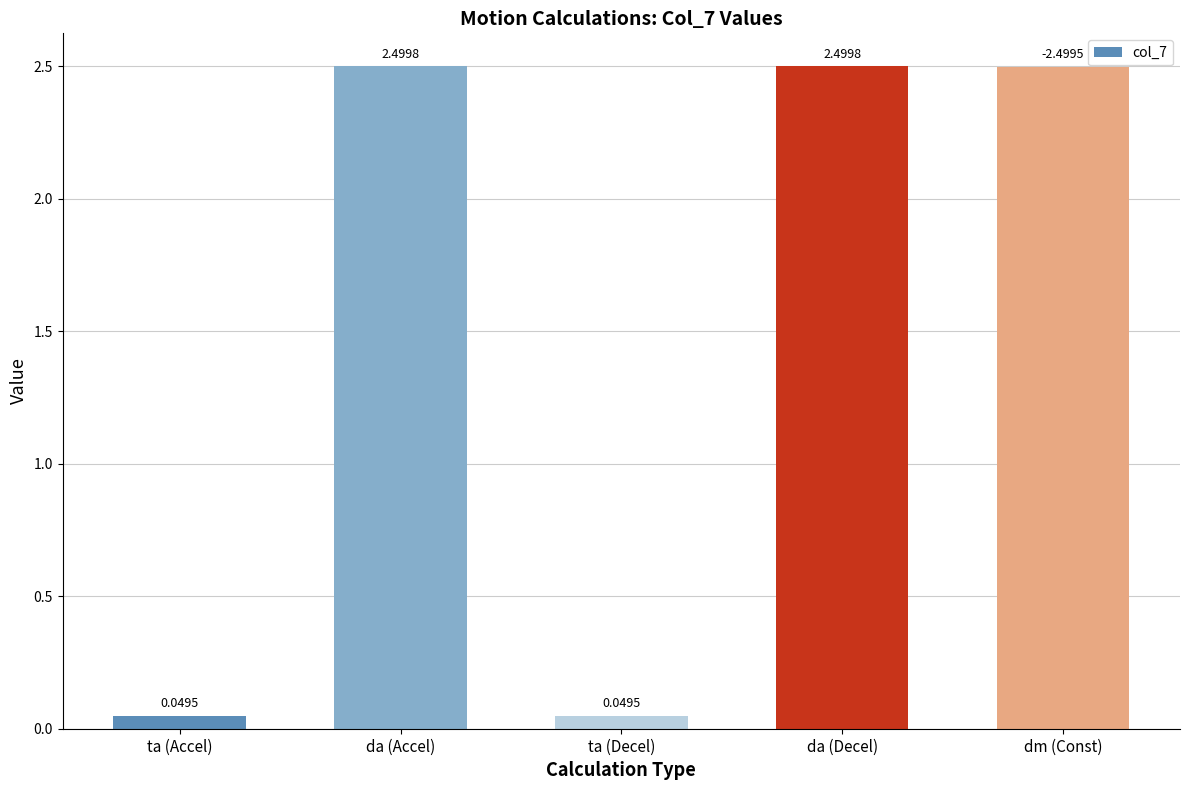

Does the chart contain any negative values?

No